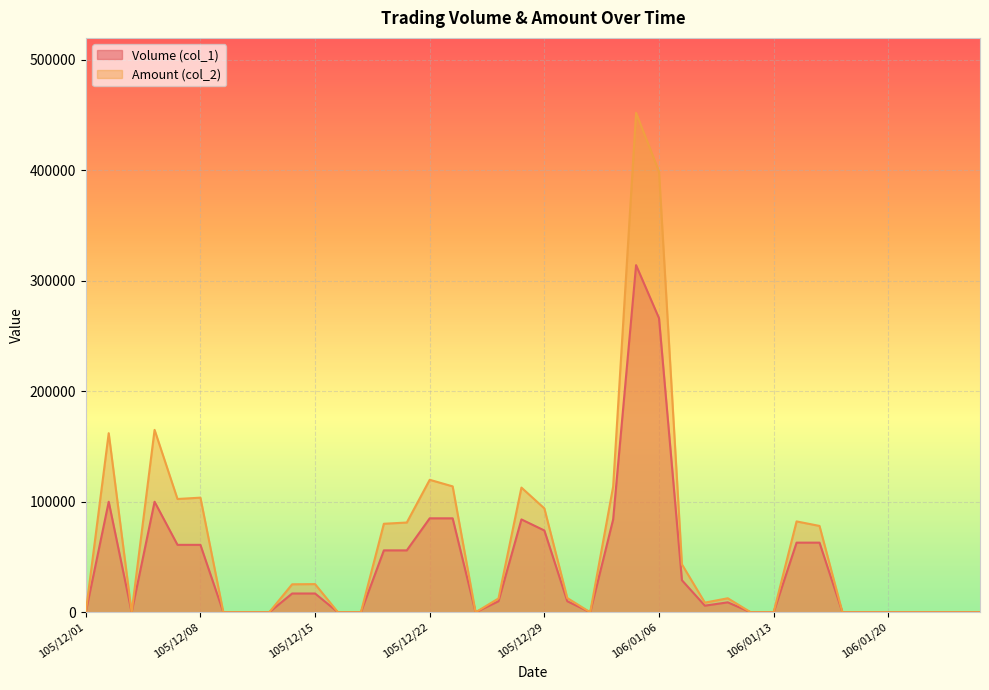

At which label does Volume (col_1) reach its minimum?

105/12/01